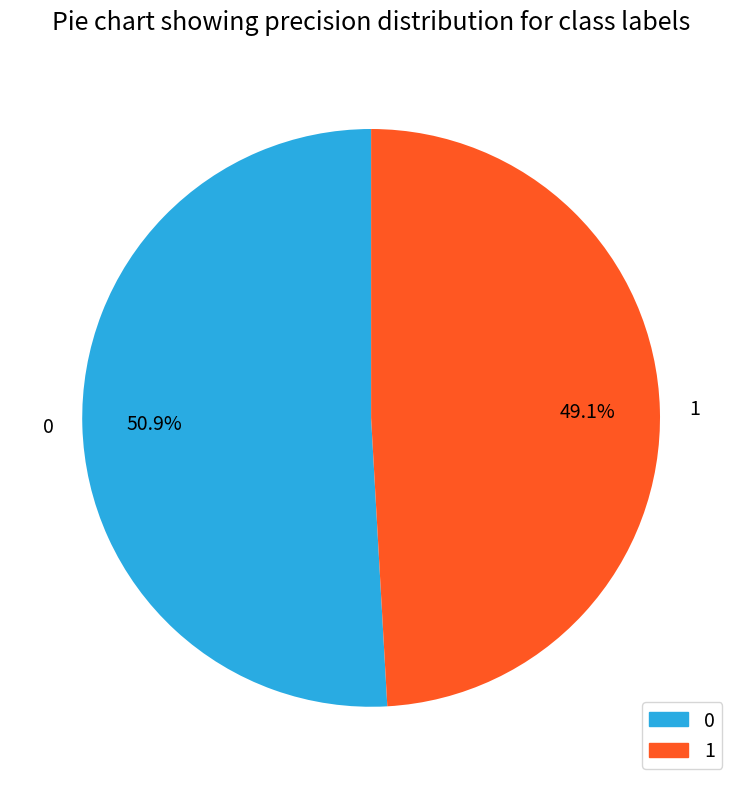

Is there a majority slice in this chart?

Yes